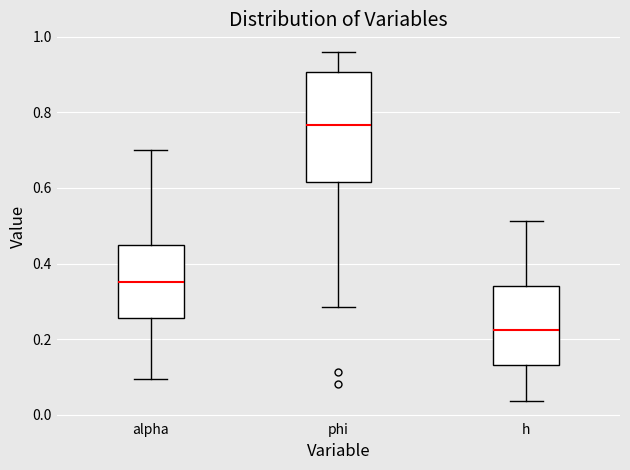

Comparing the boxes themselves (not the whiskers), which one is the tallest?

phi